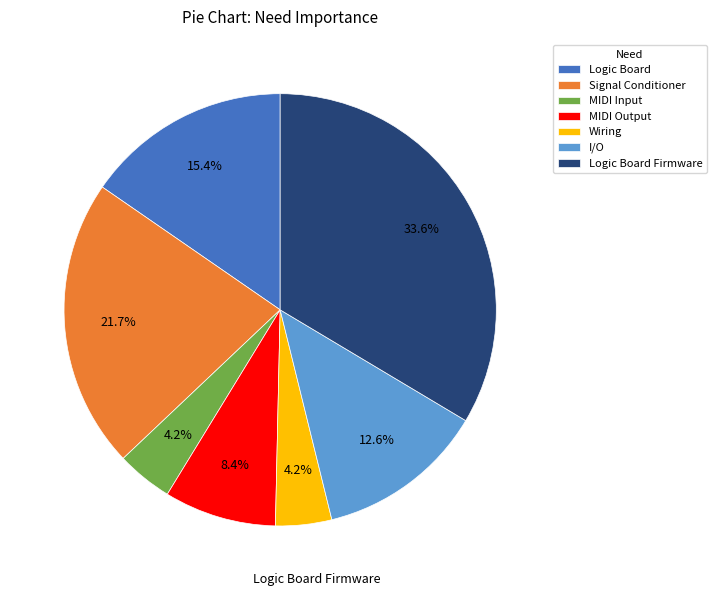

To the nearest percent, what portion does Logic Board represent?

15%